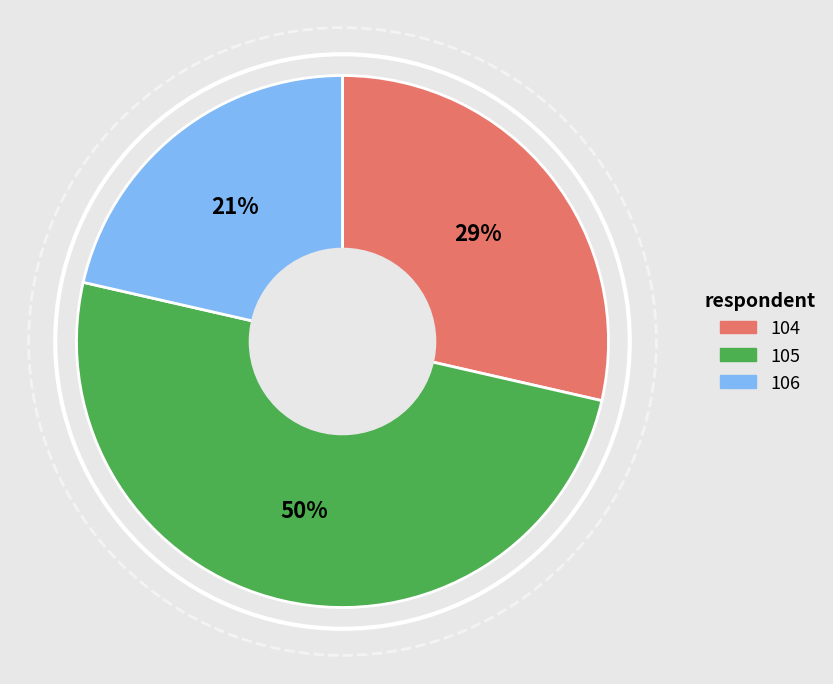

True or false: 104 accounts for 29% of the total.

True